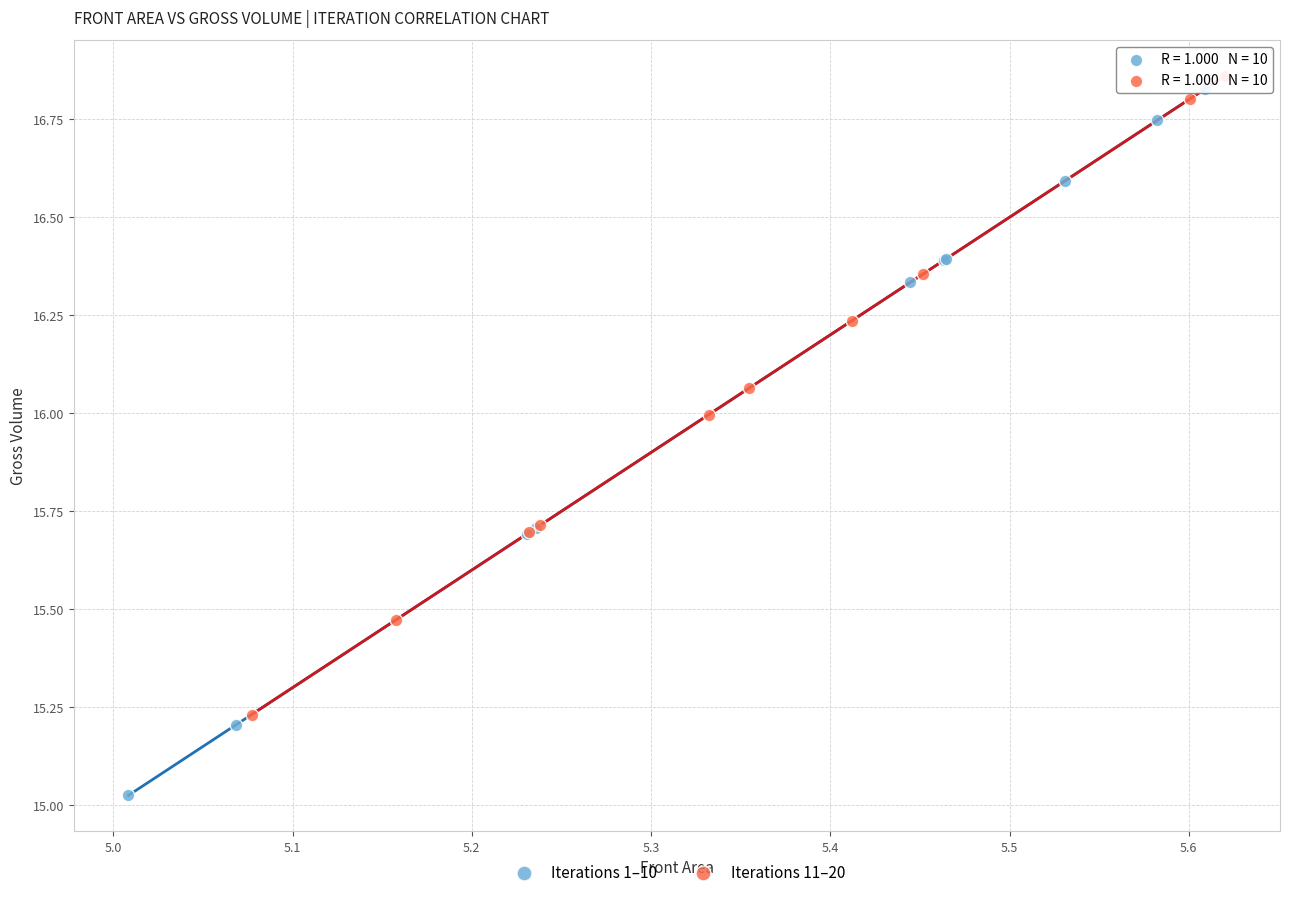

Which series reaches the minimum Y coordinate?

Iterations 1–10